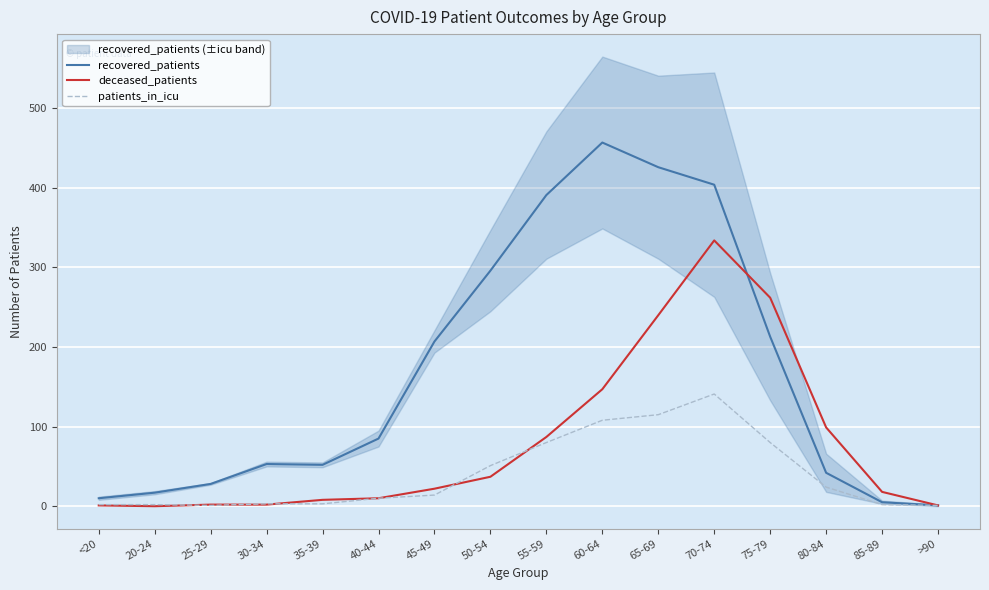

What is the difference between the maximum and minimum values in the recovered_patients series?

456